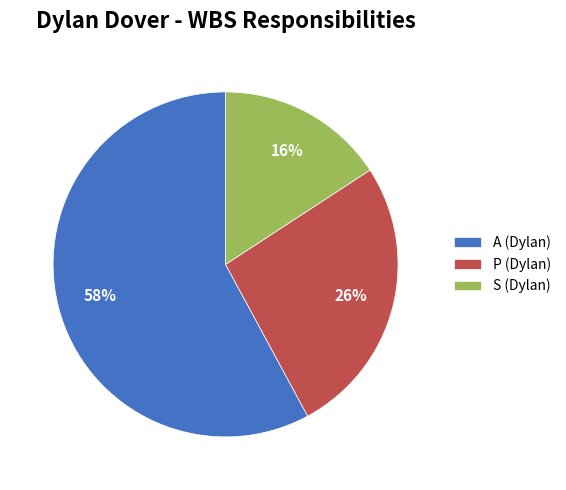

Which has a higher value, A (Dylan) or P (Dylan)?

A (Dylan)